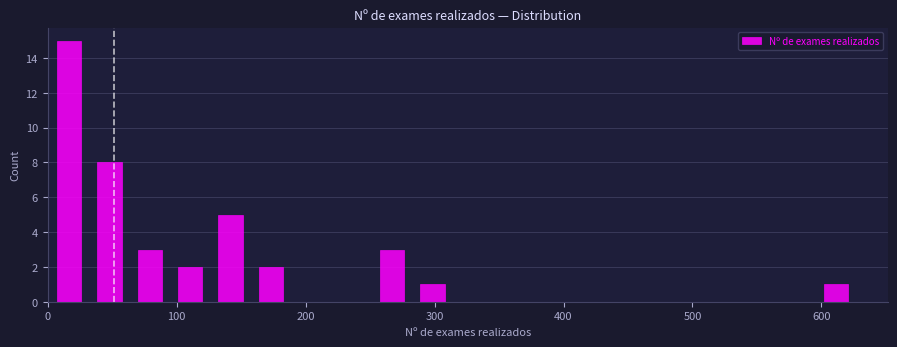

Read against the x-axis, roughly where is the centre of the tallest bar?

20